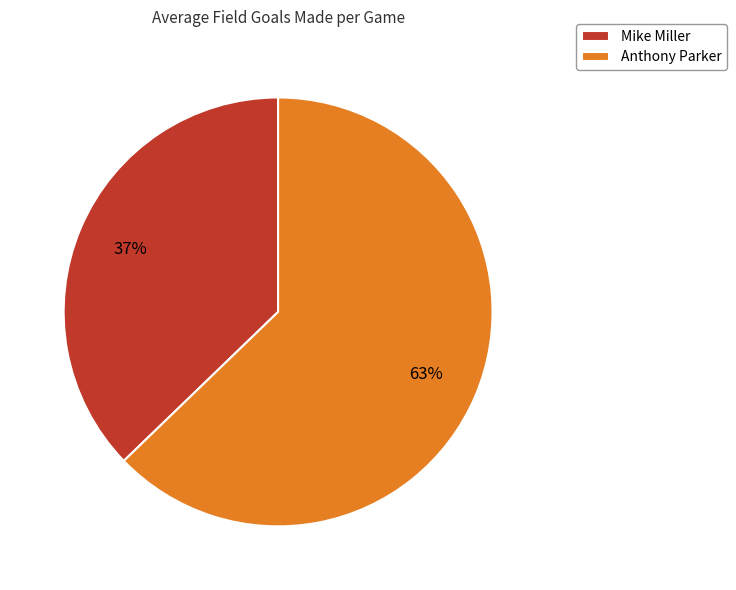

Which has a higher value, Anthony Parker or Mike Miller?

Anthony Parker